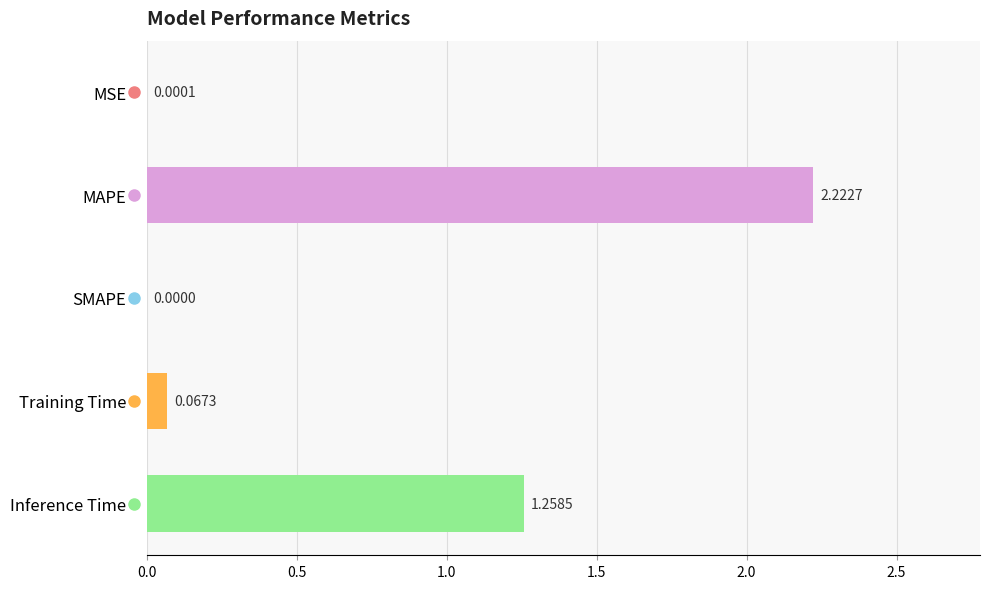

Are the bars grouped side by side (vs. stacked)?

No